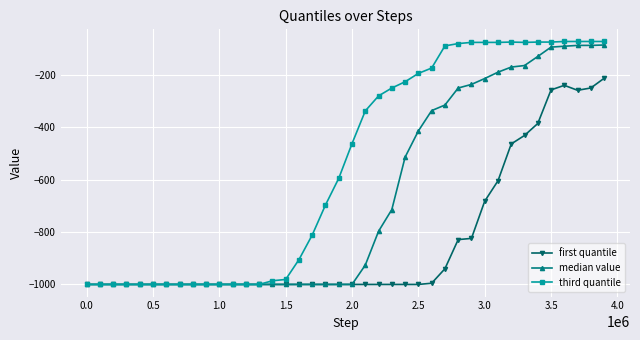

What is the average value of the first quantile series?

-834.4